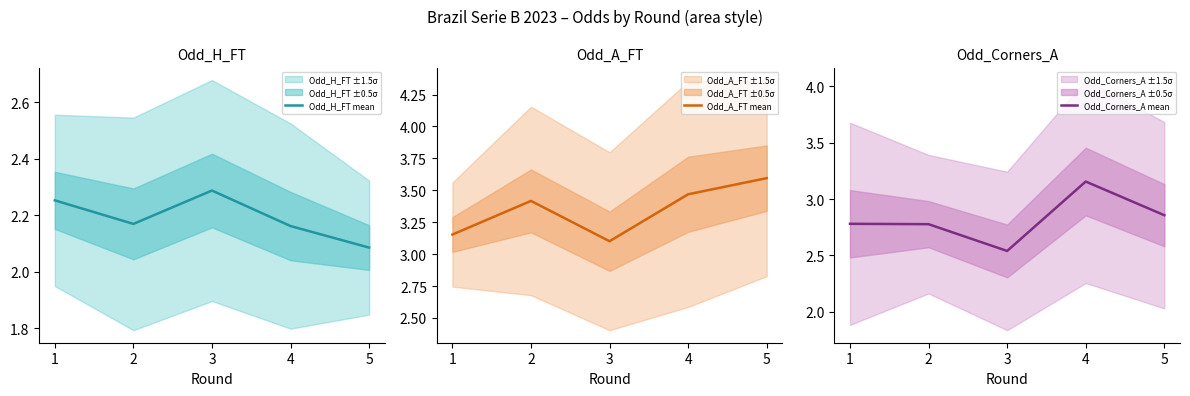

What is the sum of the Odd_A_FT mean values at 2 and 3?

6.5